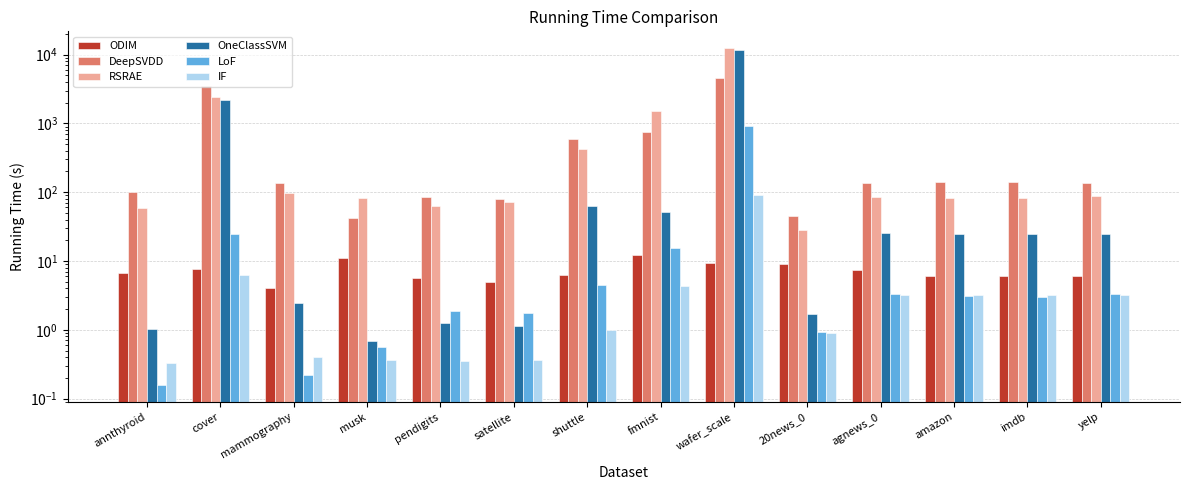

Where is ODIM nearest to the value 8?

cover